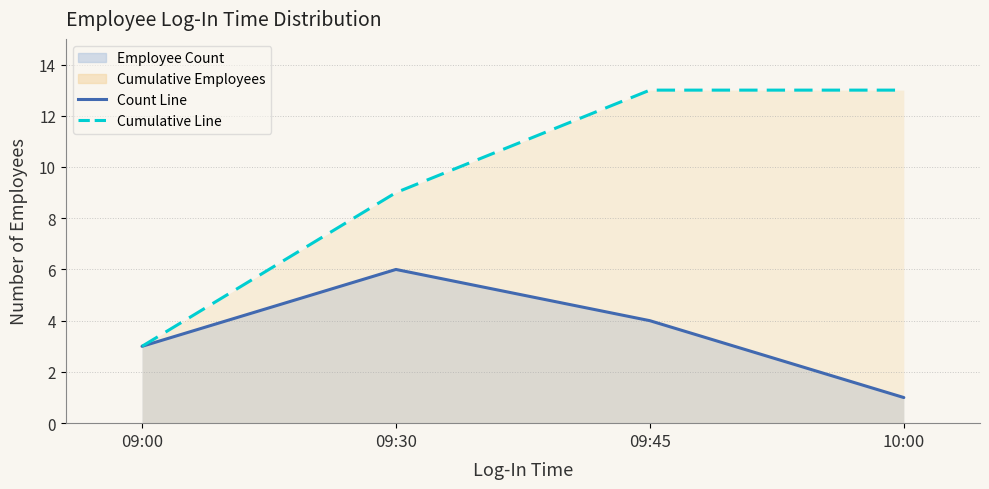

At 09:45, list the series in order from largest to smallest.

Cumulative Employees, Employee Count